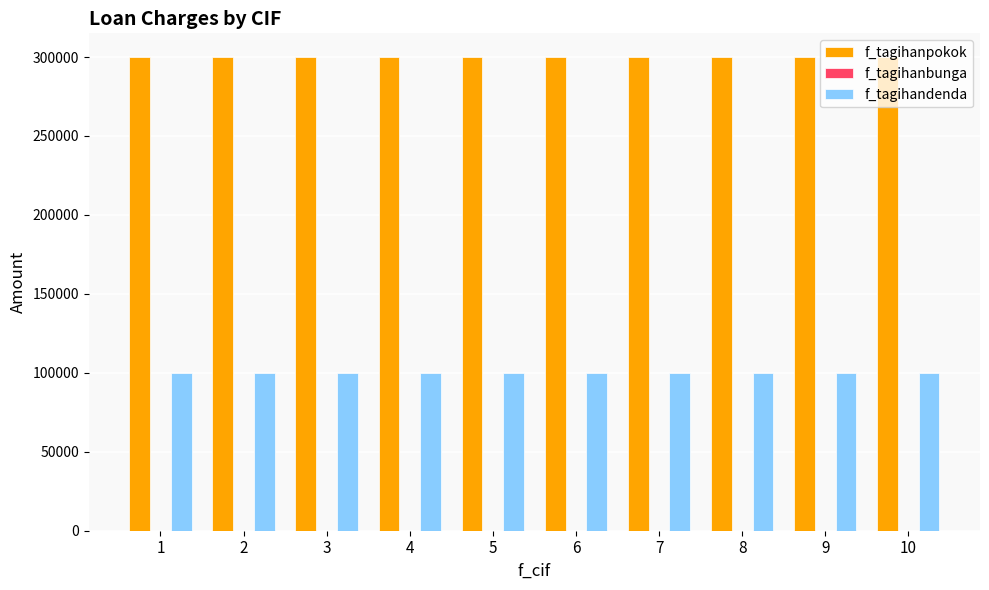

Which series has the largest total across all categories?

f_tagihanpokok